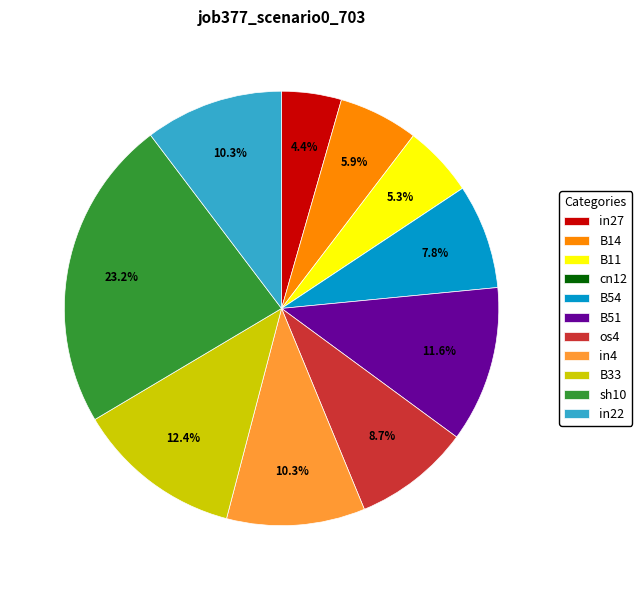

Between in27 and B54, which is larger?

B54